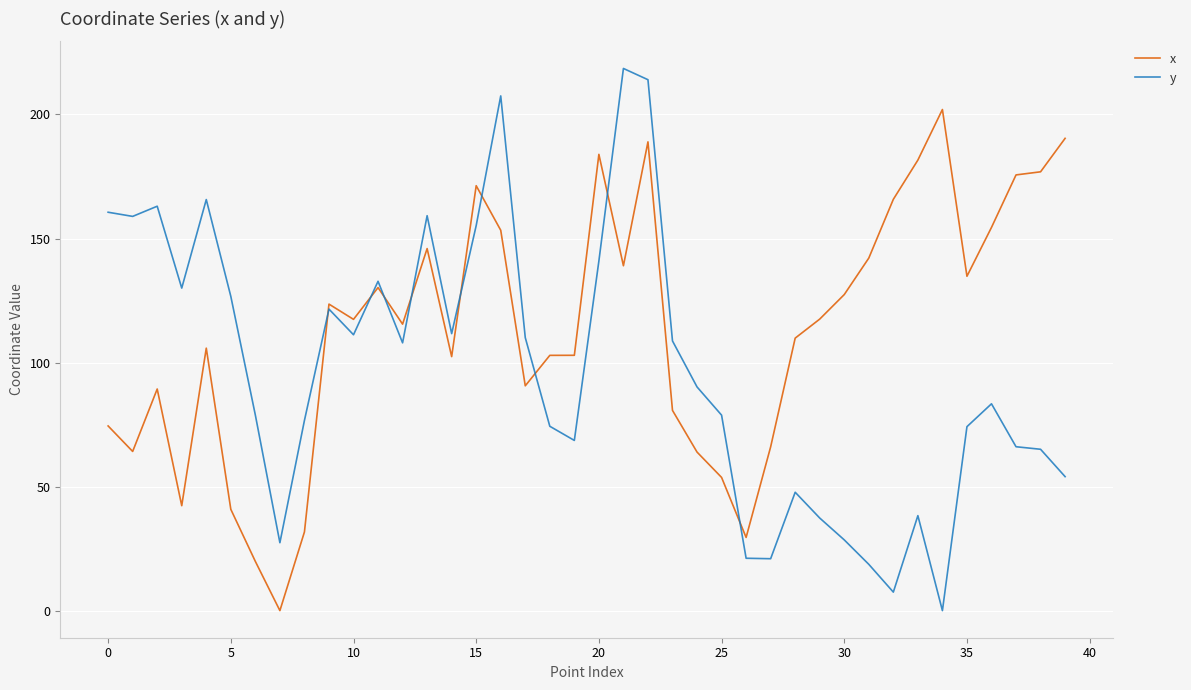

Rank the series by their maximum value, from lowest to highest.

x, y